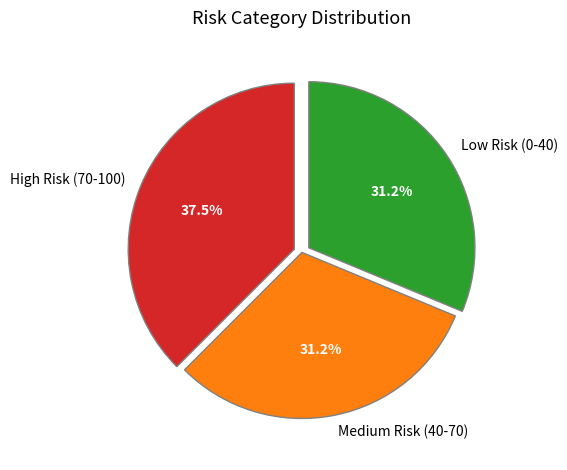

How many slices are in this pie chart?

3